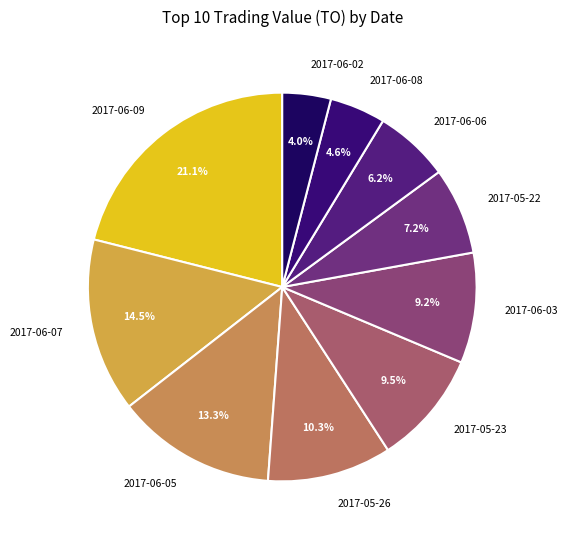

Does any single category account for the majority?

No